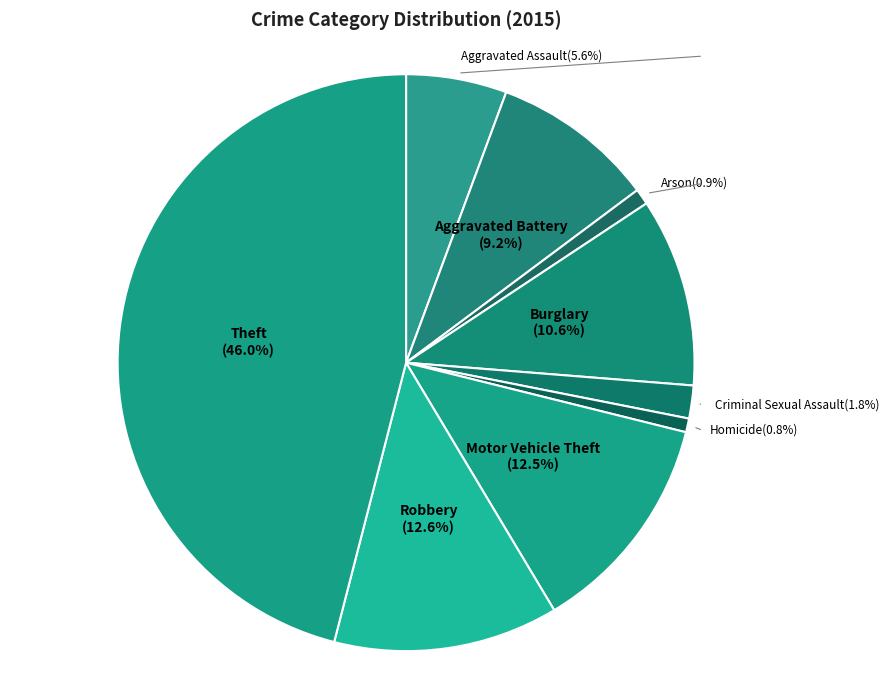

To the nearest percent, what portion does Homicide represent?

1%